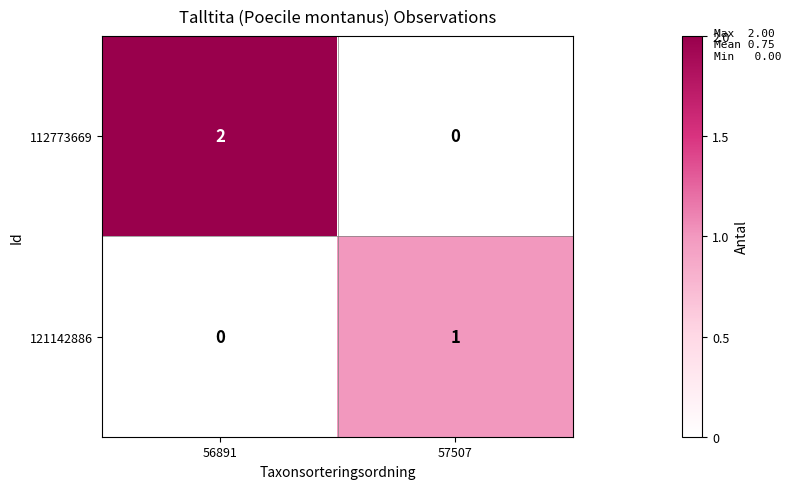

At 57507, list the series in order from largest to smallest.

121142886, 112773669